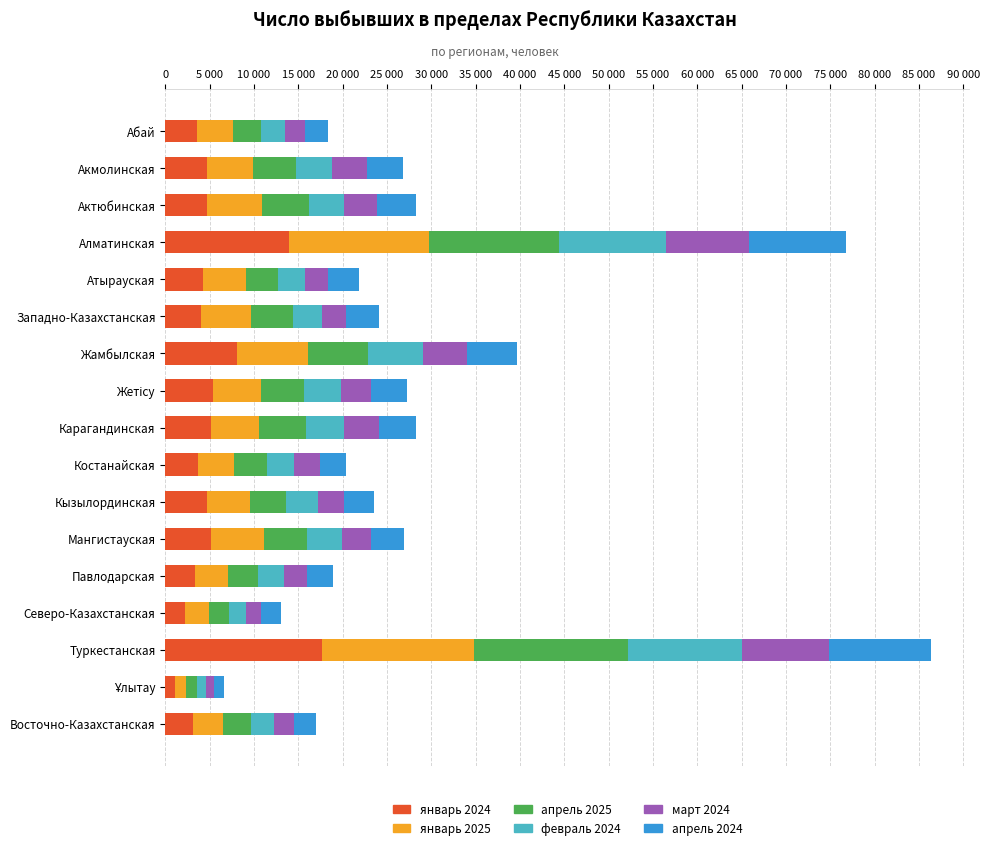

What are all the series names shown in the legend?

январь 2024, январь 2025, апрель 2025, февраль 2024, март 2024, апрель 2024